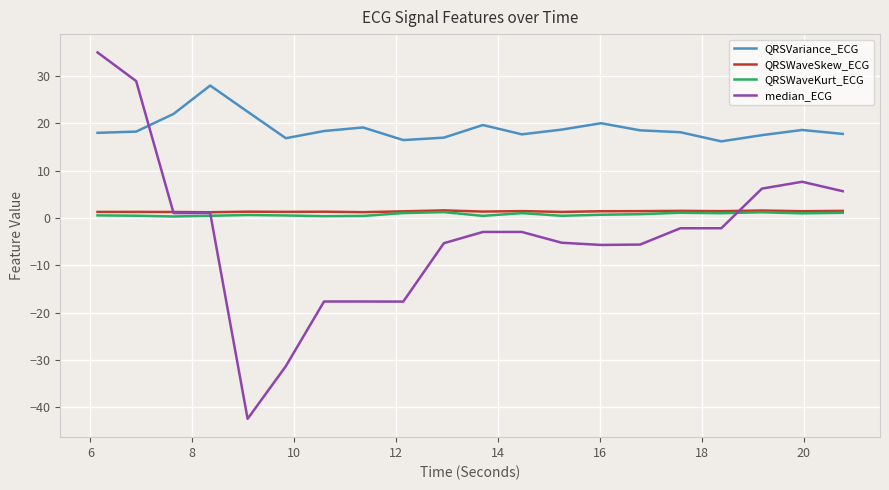

What is the difference between the maximum and minimum values in the QRSWaveSkew_ECG series?

0.4